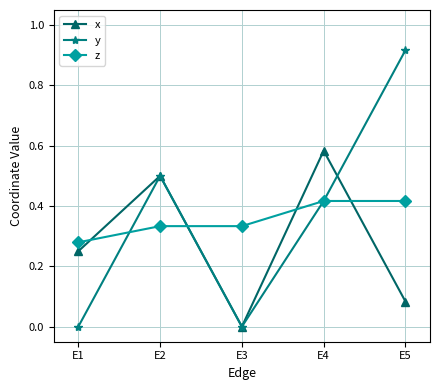

What is the difference between the highest and lowest values at E5?

0.8